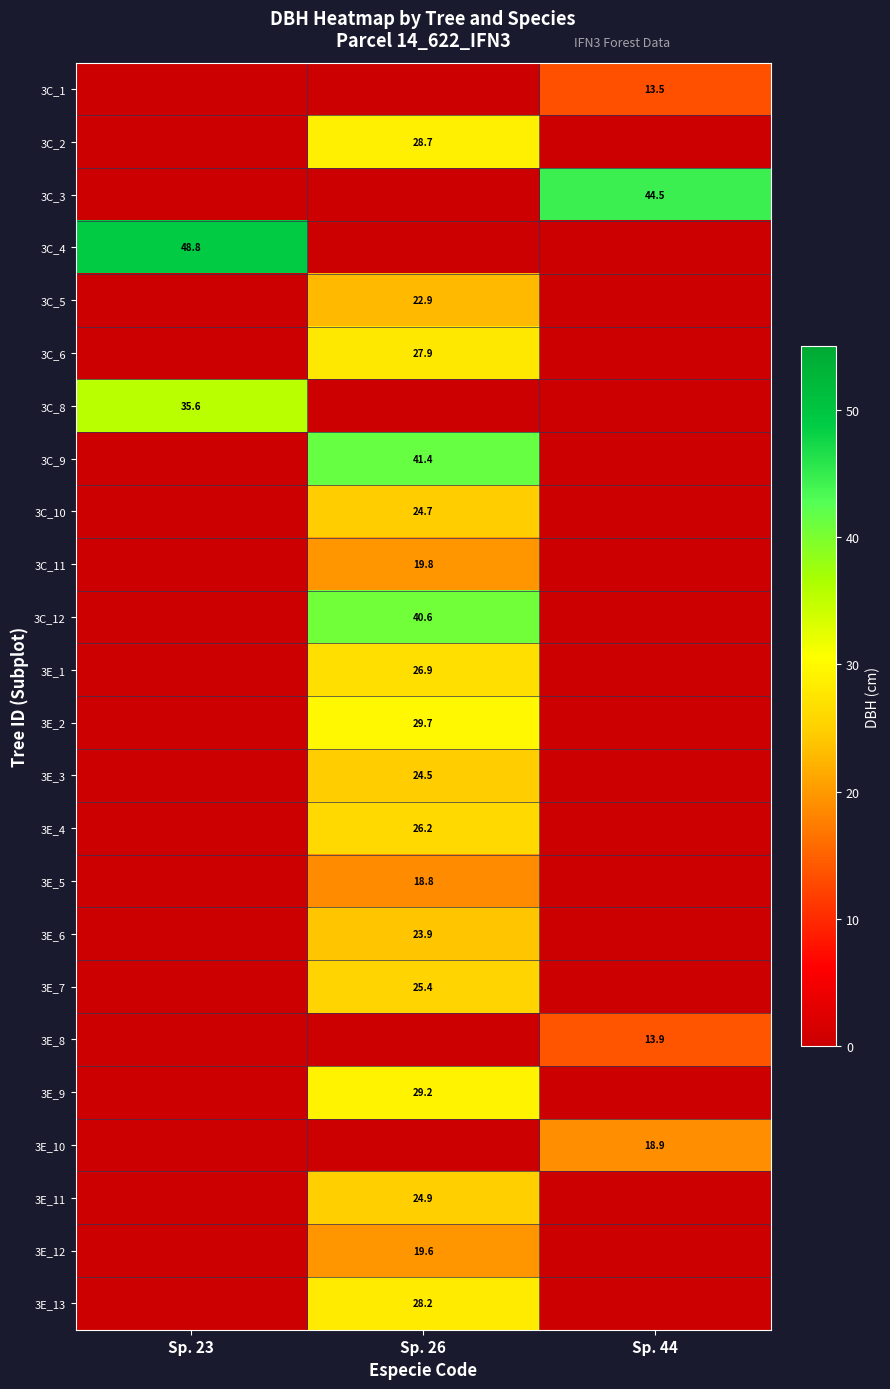

True or false: row_10 has a value of 0.0 at Sp. 23.

True